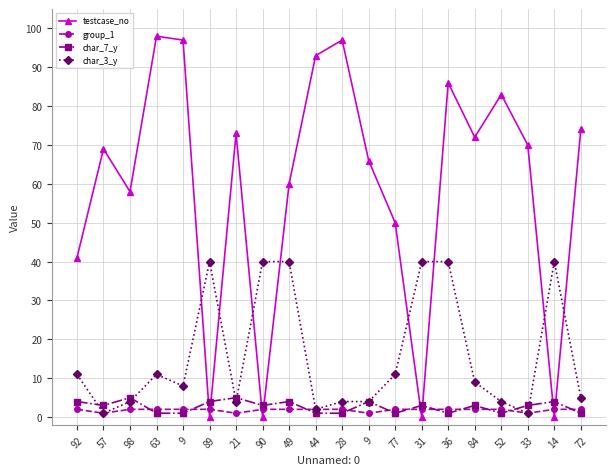

At which category does the chart reach its peak across all series?

63